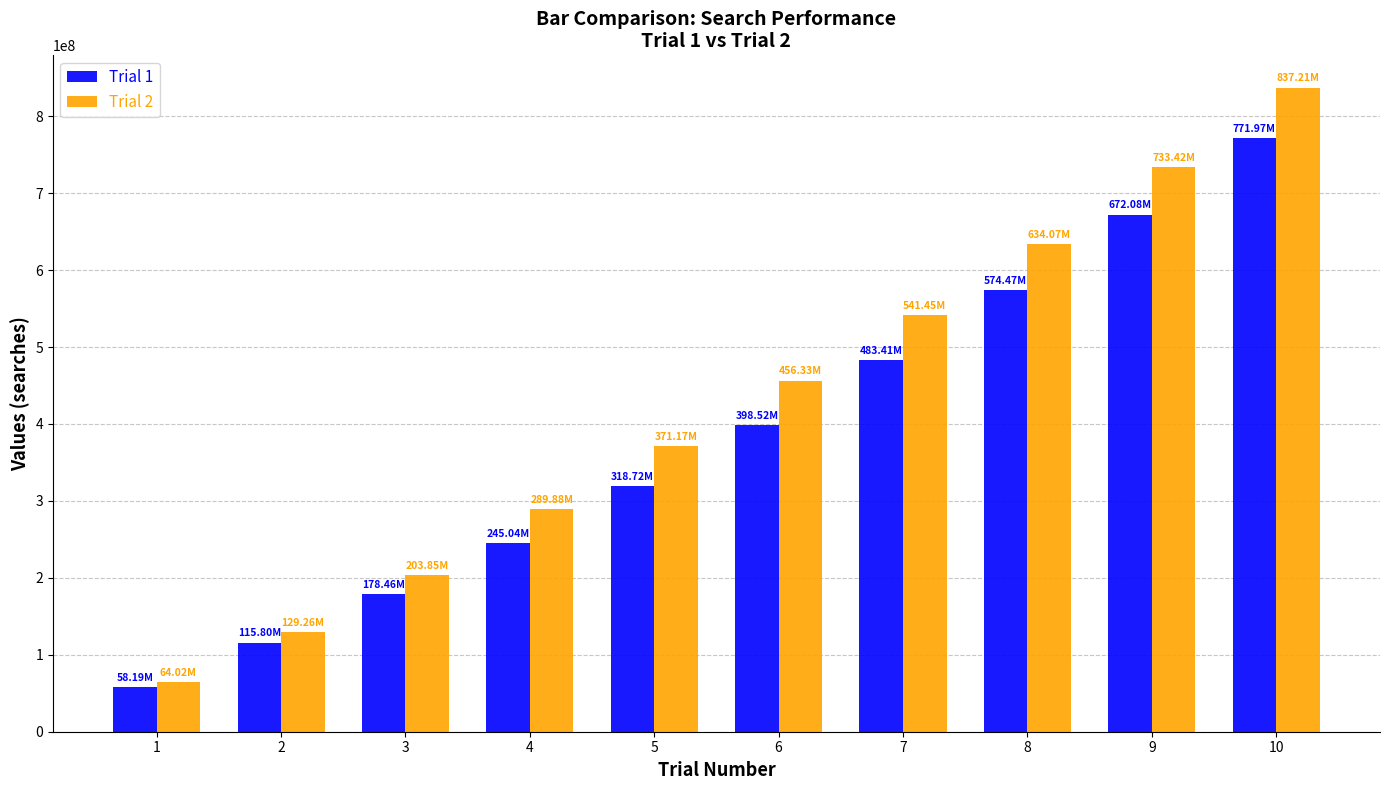

Is the value of Trial 2 at 3 greater than the value of Trial 1 at 4?

No